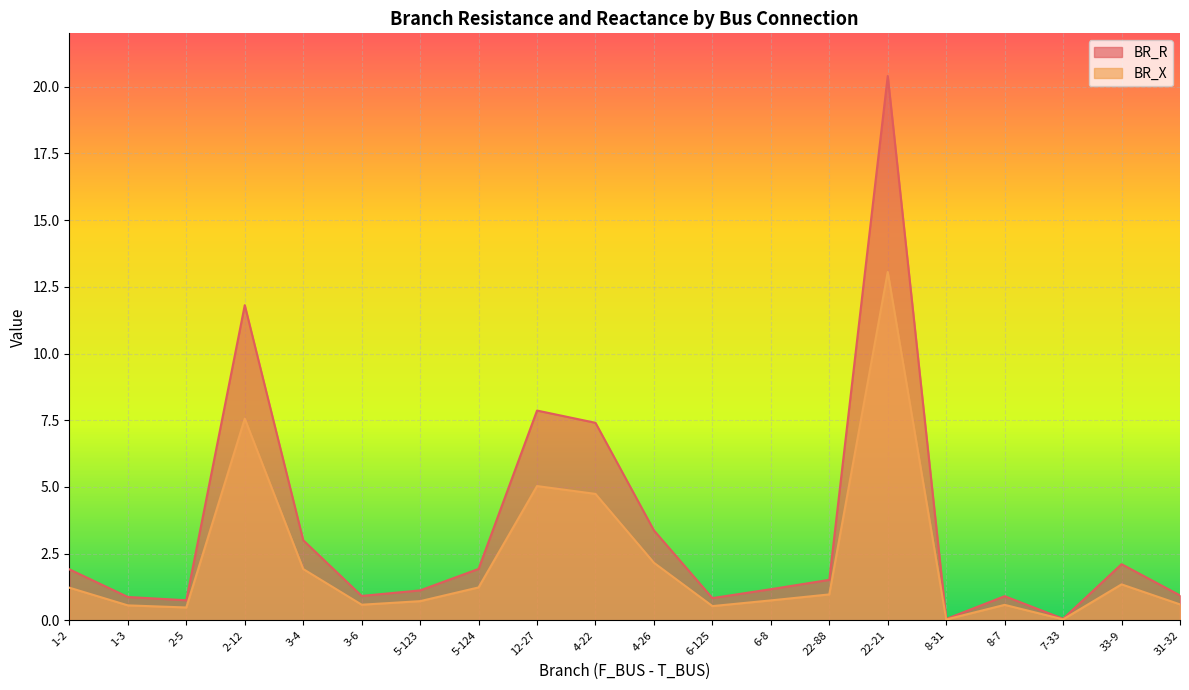

What value does the BR_X series have at 1-2?

1.2